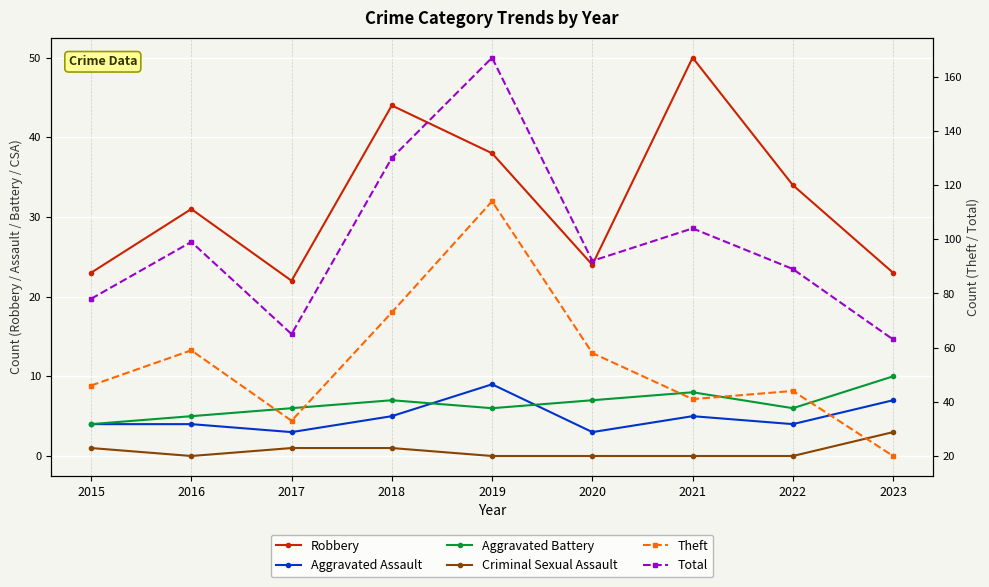

What is the total value across all series at 2015?

156